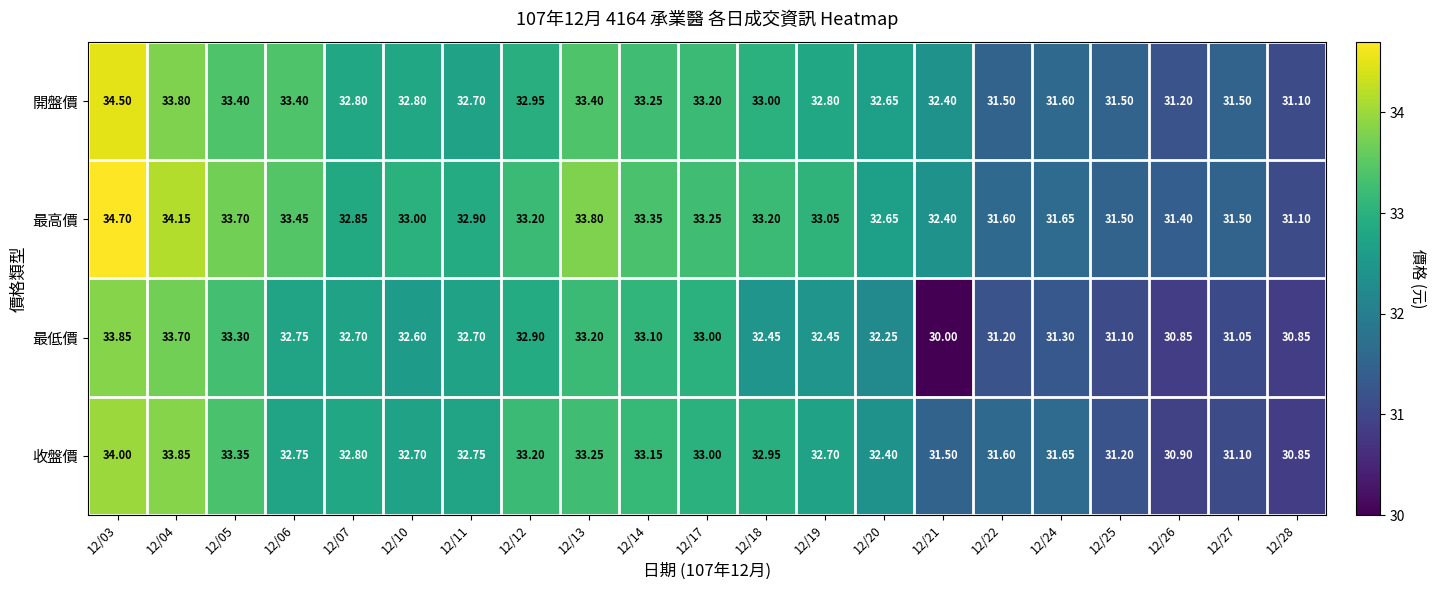

List the series in order of their peak value, lowest first.

最低價, 收盤價, 開盤價, 最高價